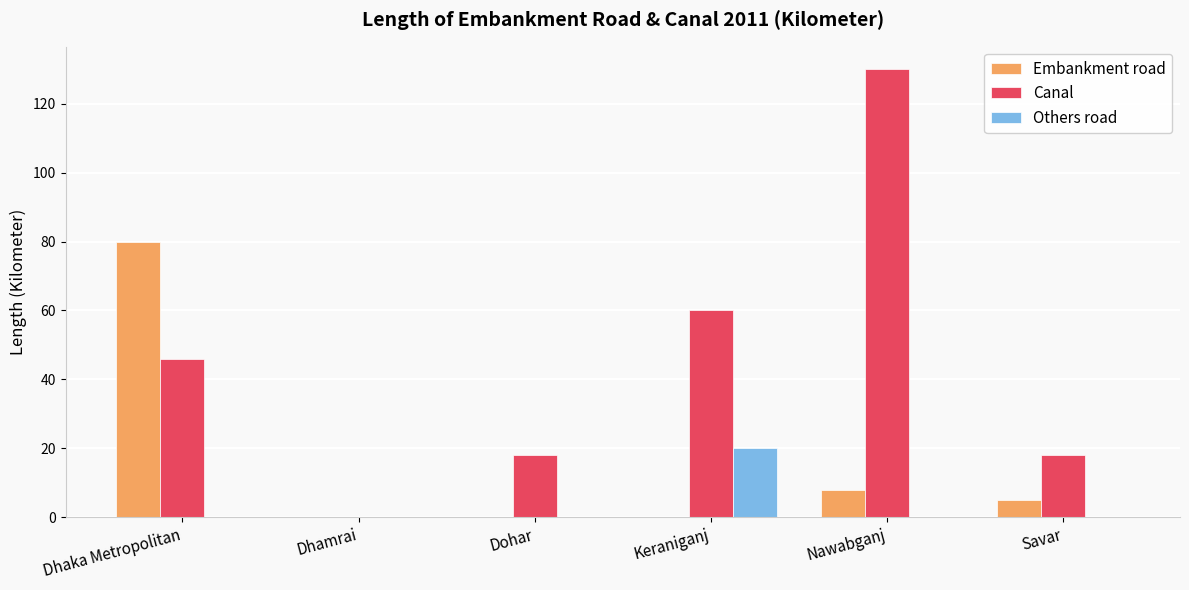

Which category has the highest value in the Canal series?

Nawabganj